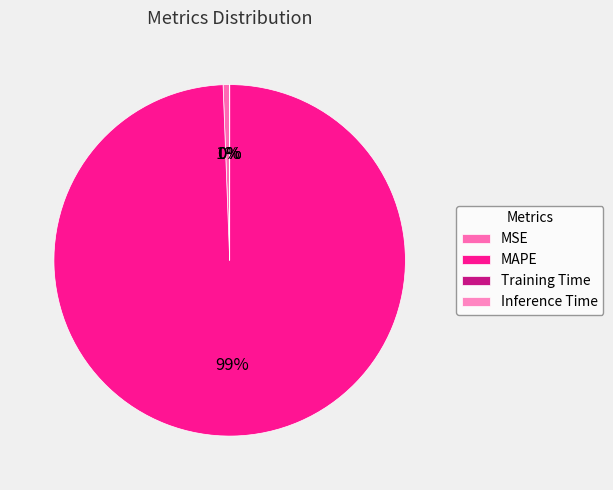

Count the number of slices in the pie.

4